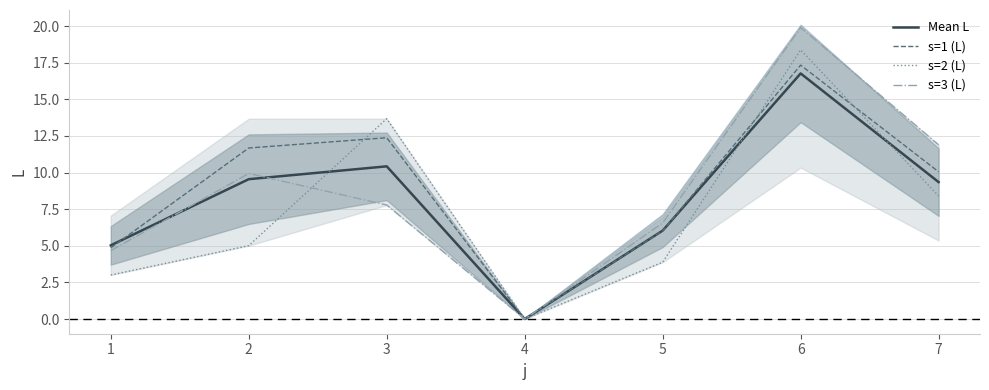

At how many categories does at least one series exceed 2?

6